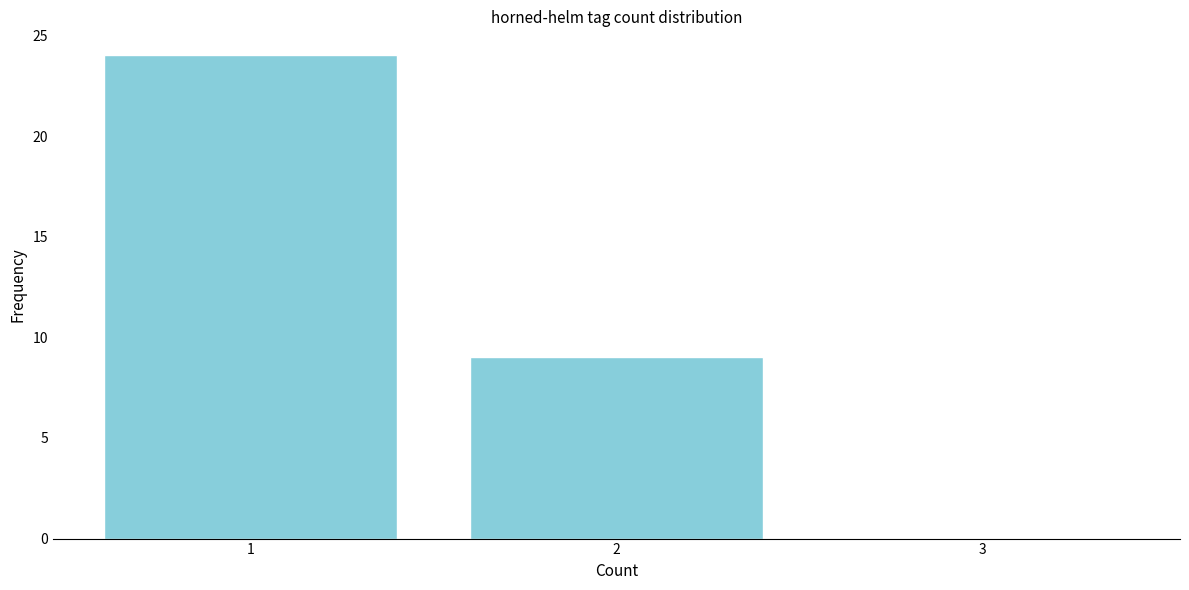

Reading left to right, what are all the values shown in this chart?

1=24	2=9	3=0